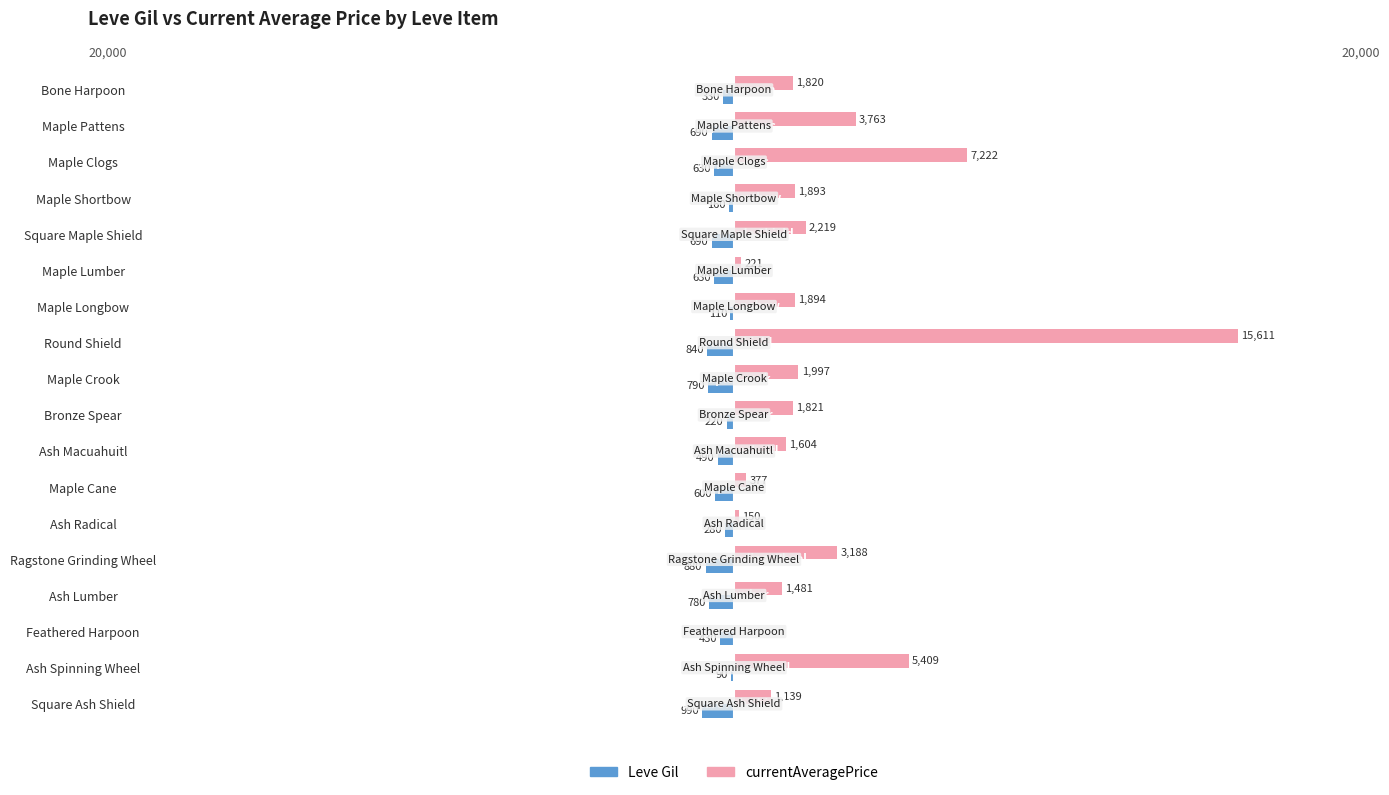

What is the sum of all Leve Gil values?

-9630